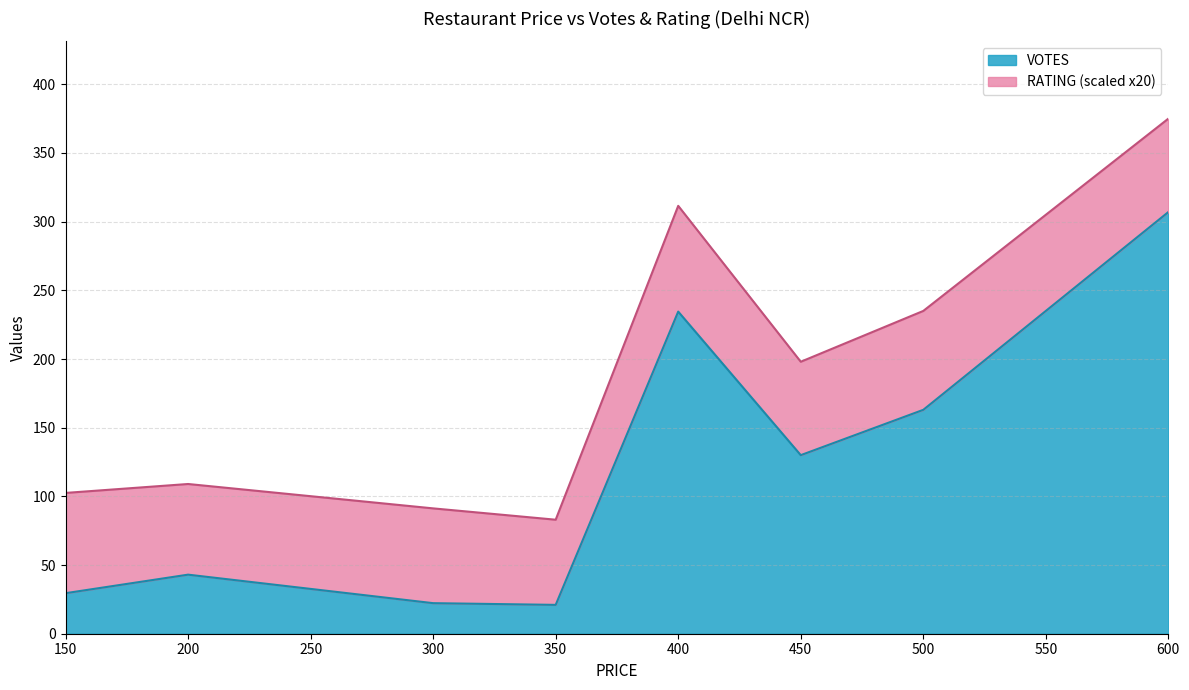

What is the difference between the VOTES values at 600 and 150?

277.5